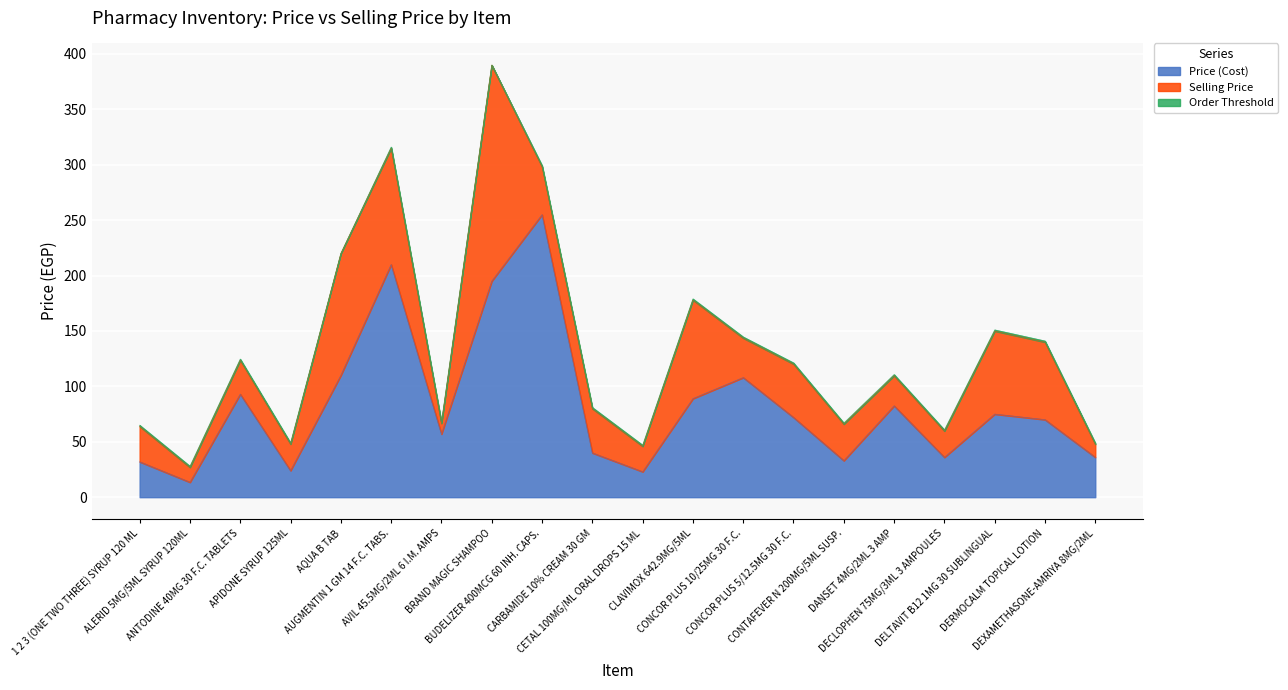

What is the value of the Order Threshold point at the 13th from the left?

1.0